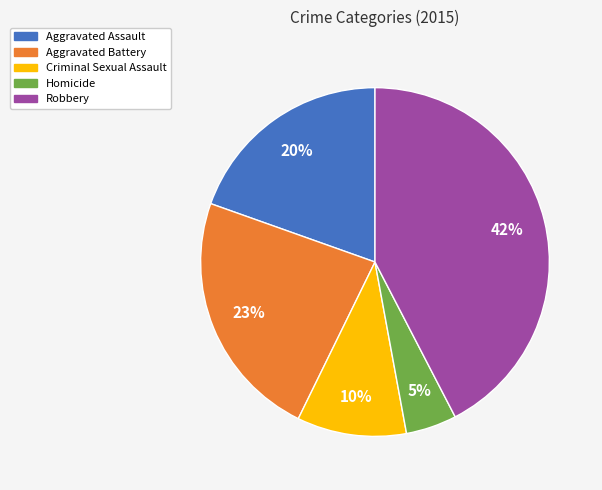

Rank the categories by value from highest to lowest.

Robbery, Aggravated Battery, Aggravated Assault, Criminal Sexual Assault, Homicide